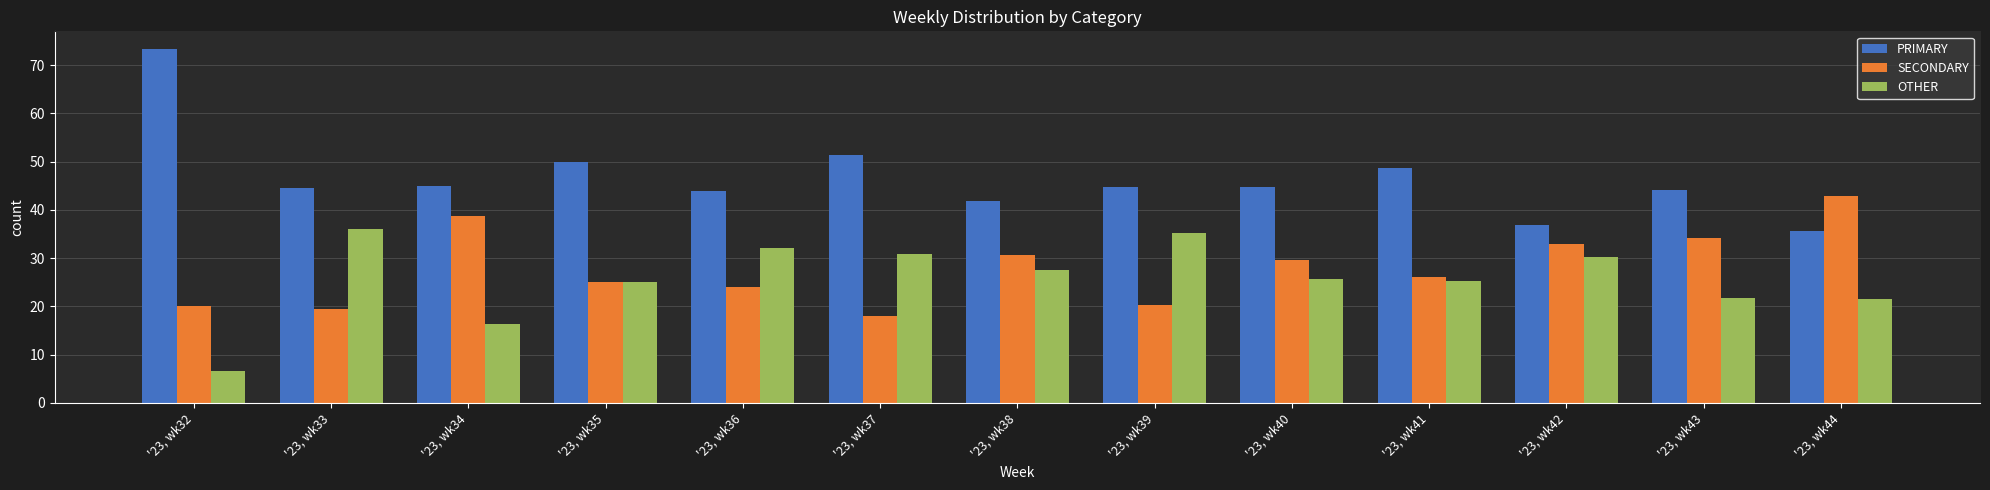

What is the value of the PRIMARY bar at the 6th from the left?

51.3